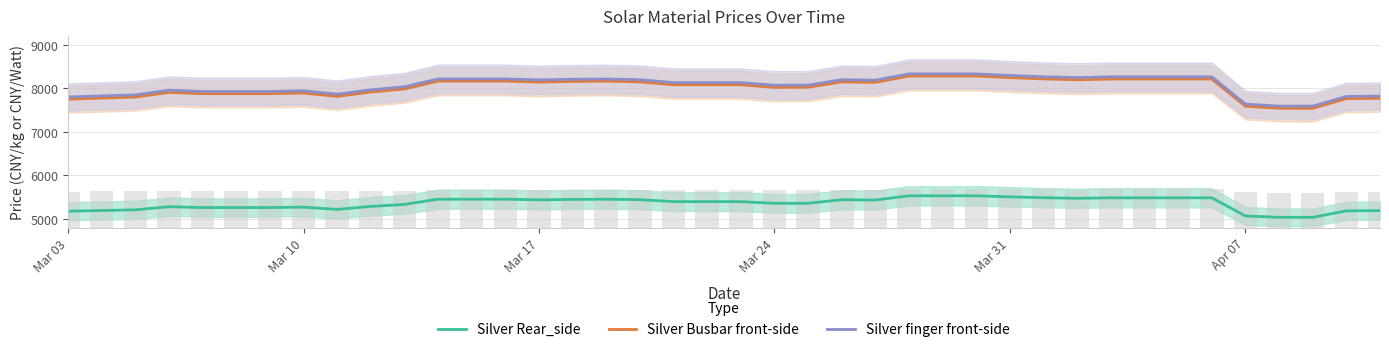

Which series has the largest total across all categories?

Silver finger front-side